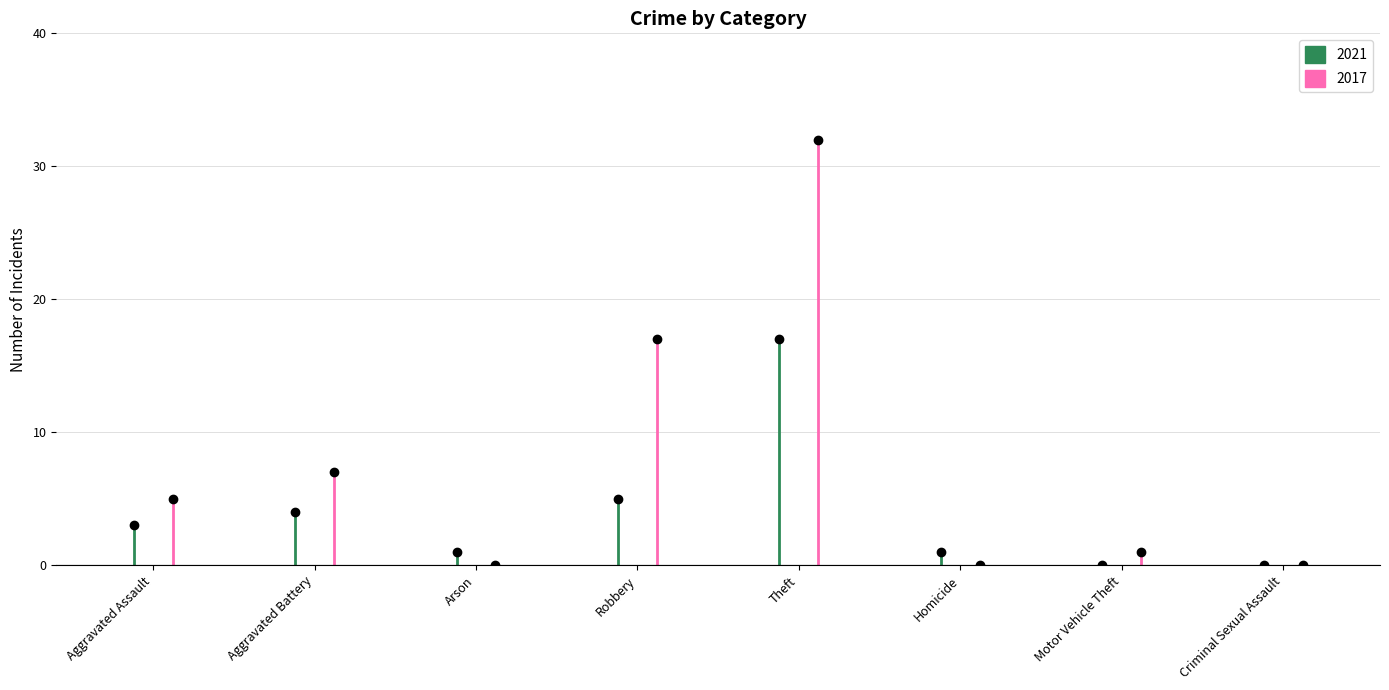

The 2021 series shows 17 at Theft. True or false?

True